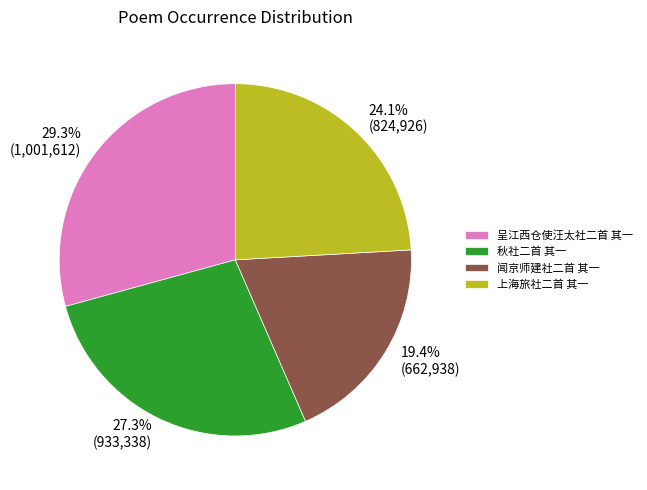

Is 上海旅社二首 其一 the majority of the pie?

No